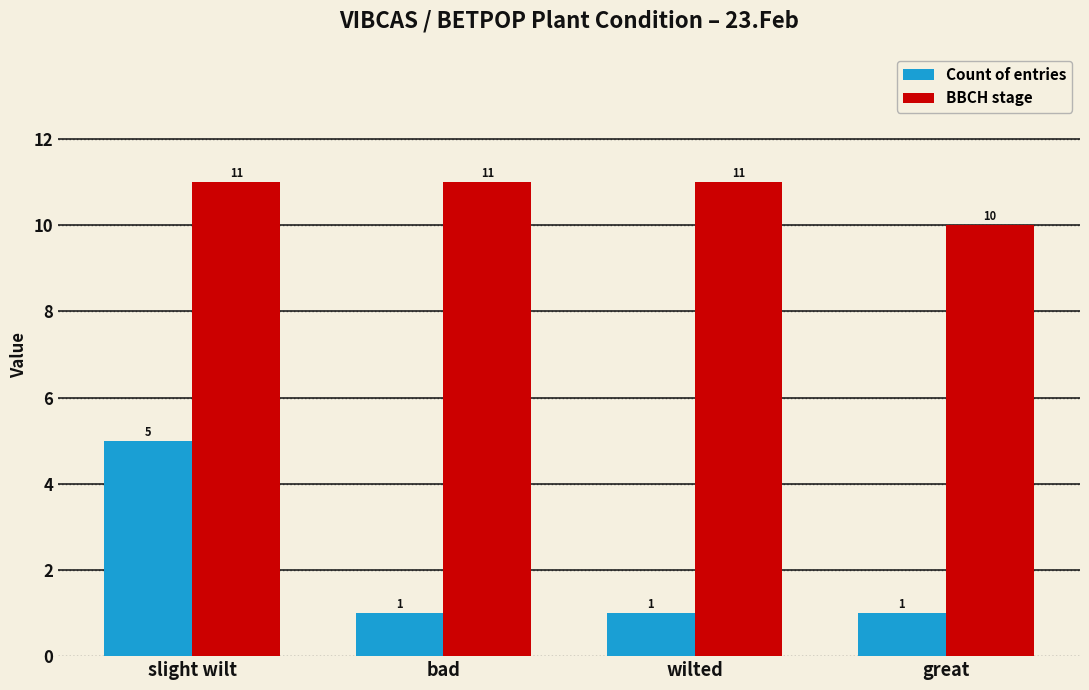

The BBCH stage series shows 11 at bad. True or false?

True